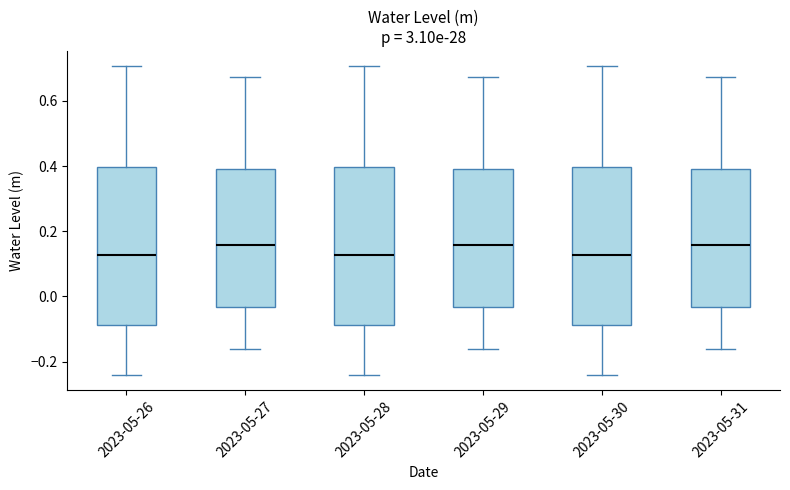

Reading left to right, transcribe this box plot: for each box, give where its median line is, the range the box spans, and where its two whiskers end, as read against the y-axis. The values are not printed on the chart, so give them approximately, as read against the axis.

2023-05-26: median 0.12, box -0.08 to 0.40, whiskers -0.24 to 0.70
2023-05-27: median 0.16, box -0.04 to 0.40, whiskers -0.16 to 0.68
2023-05-28: median 0.12, box -0.08 to 0.40, whiskers -0.24 to 0.70
2023-05-29: median 0.16, box -0.04 to 0.40, whiskers -0.16 to 0.68
2023-05-30: median 0.12, box -0.08 to 0.40, whiskers -0.24 to 0.70
2023-05-31: median 0.16, box -0.04 to 0.40, whiskers -0.16 to 0.68